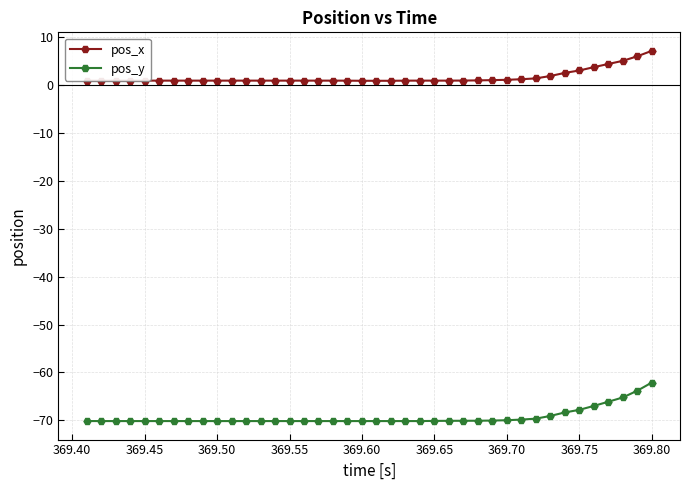

What is the difference between the second highest and second lowest values in the pos_x series?

5.1